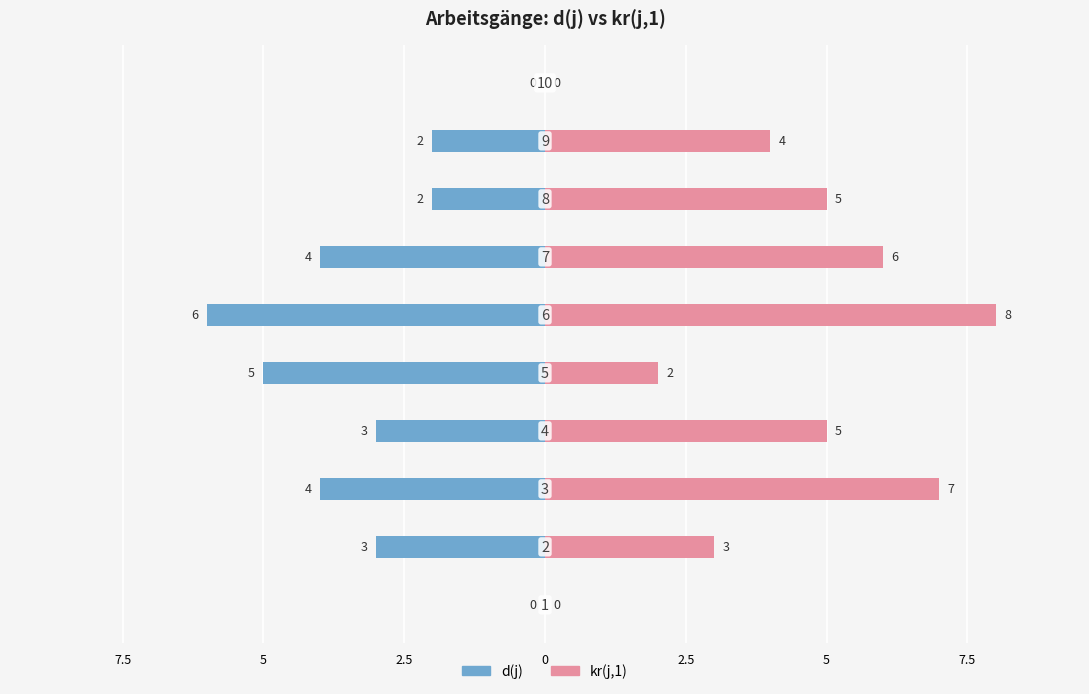

What are all the series names shown in the legend?

d(j), kr(j,1)